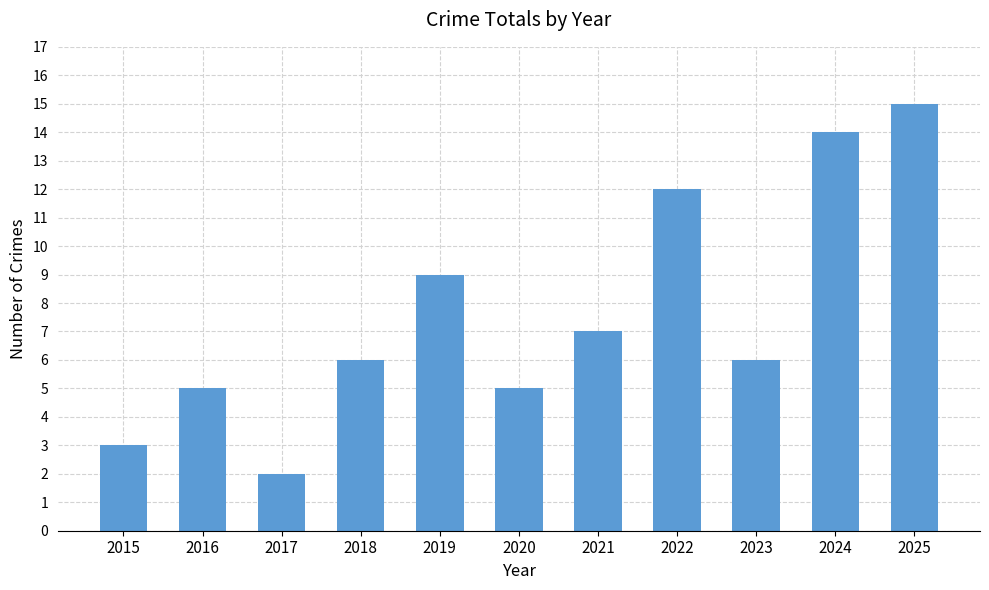

Is it true that the value at 2020 is 3?

False